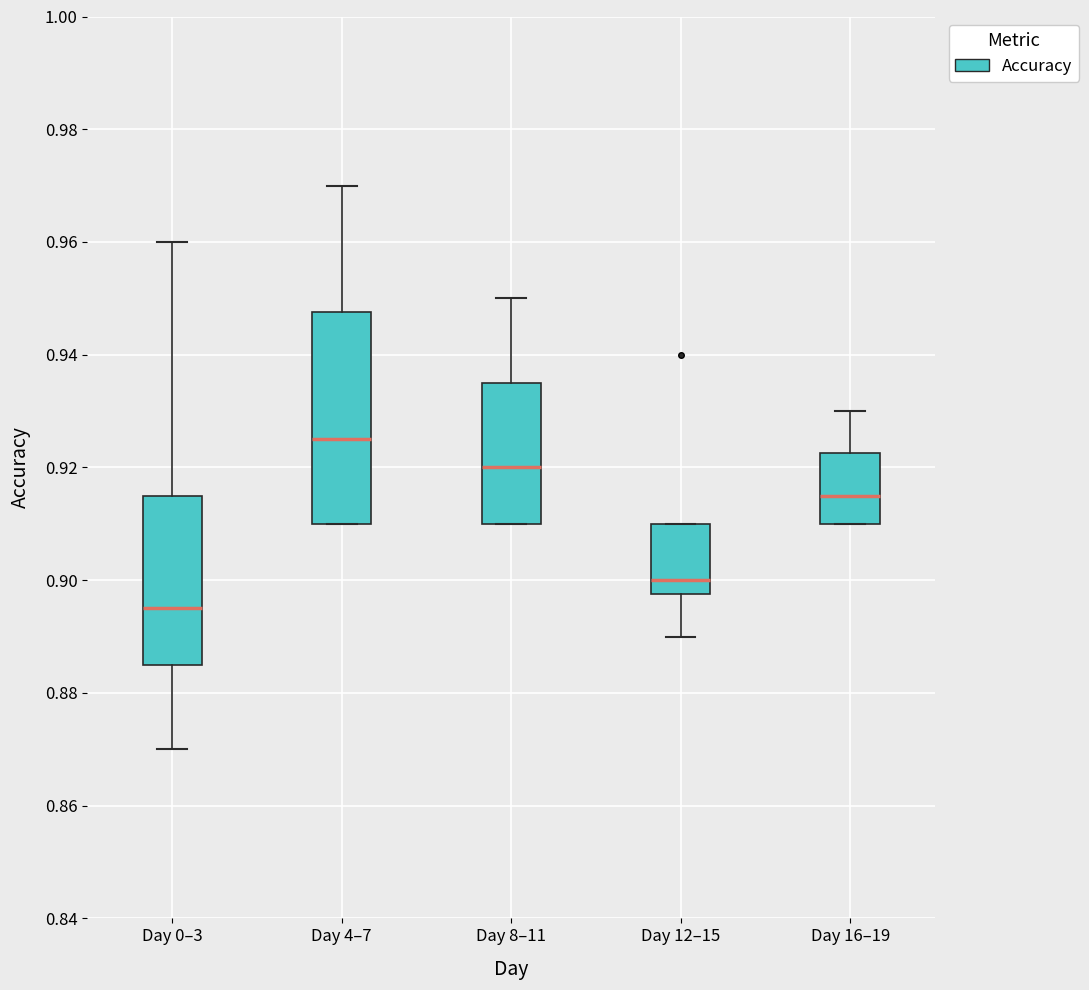

Which box is the tallest, from its lower edge to its upper edge?

Day 4–7